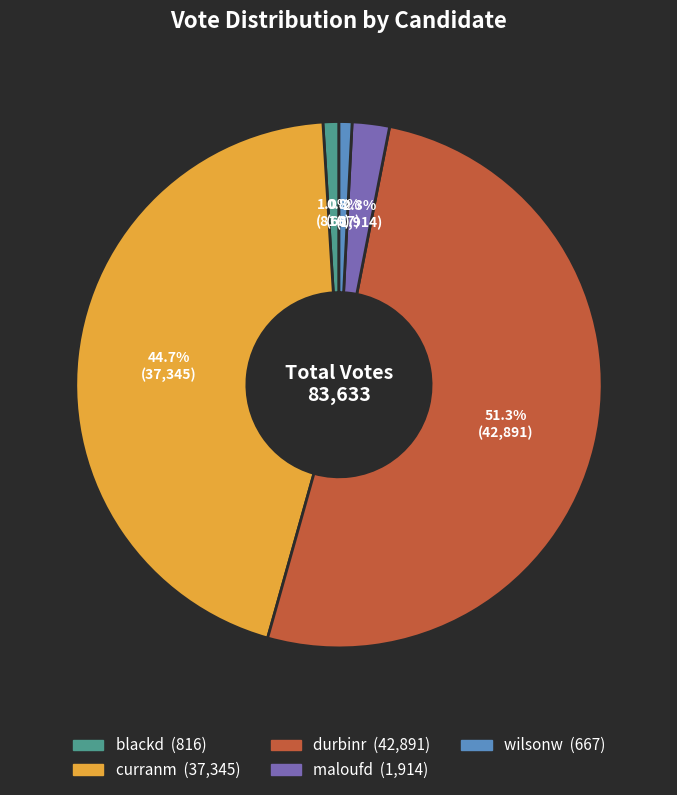

How many slices are in this pie chart?

5